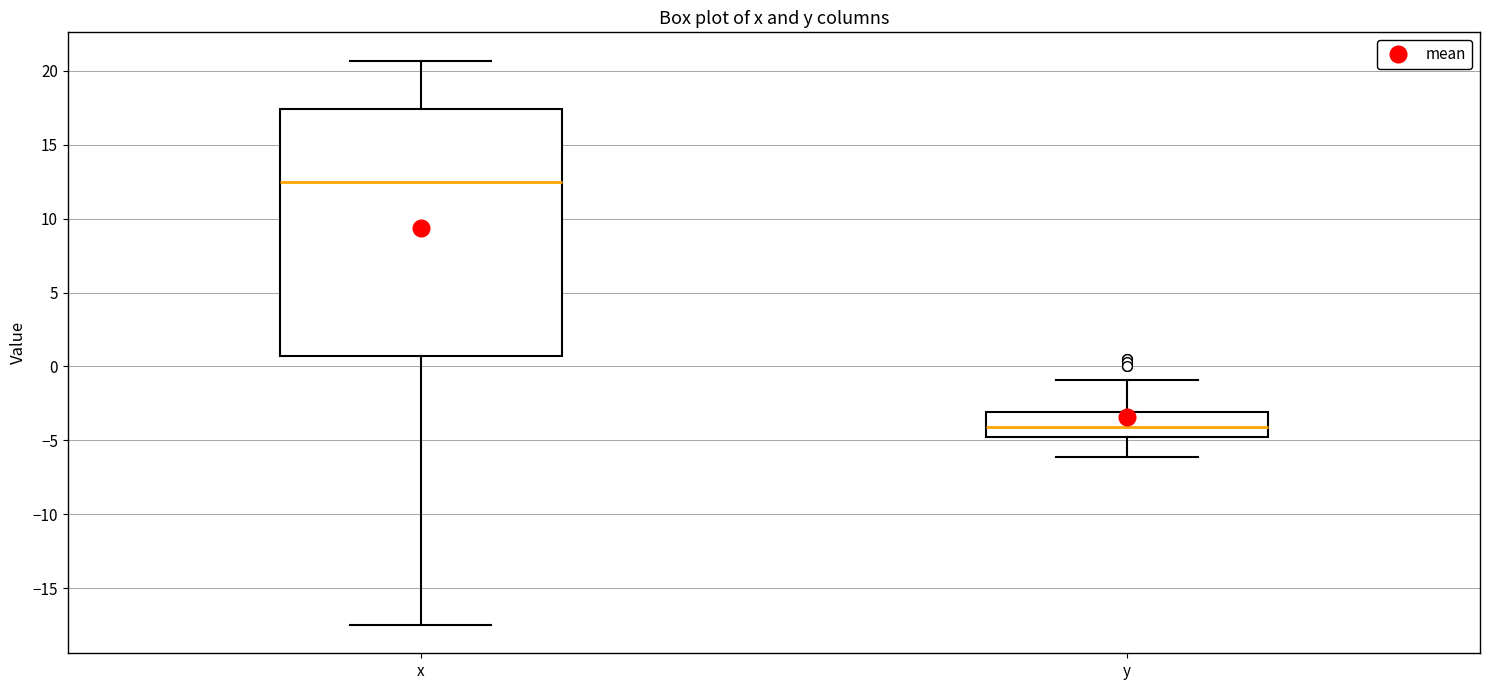

Where does the upper whisker of the box for y end on the y-axis? The values are not printed on the chart, so give them approximately, as read against the axis.

-1.0